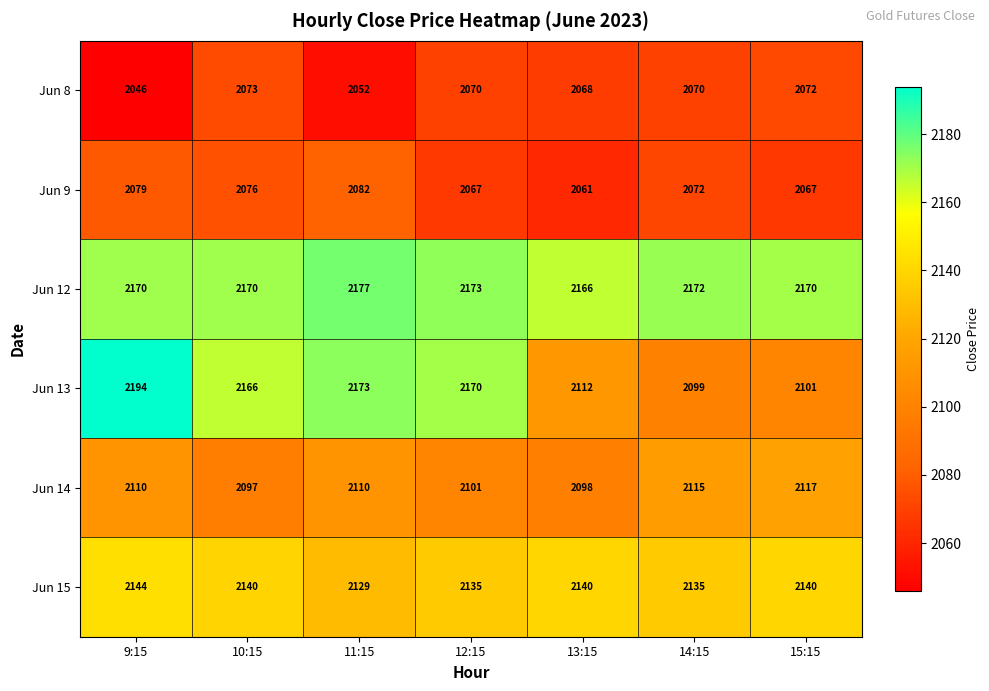

True or false: Jun 15 has a value of 2129 at 11:15.

True